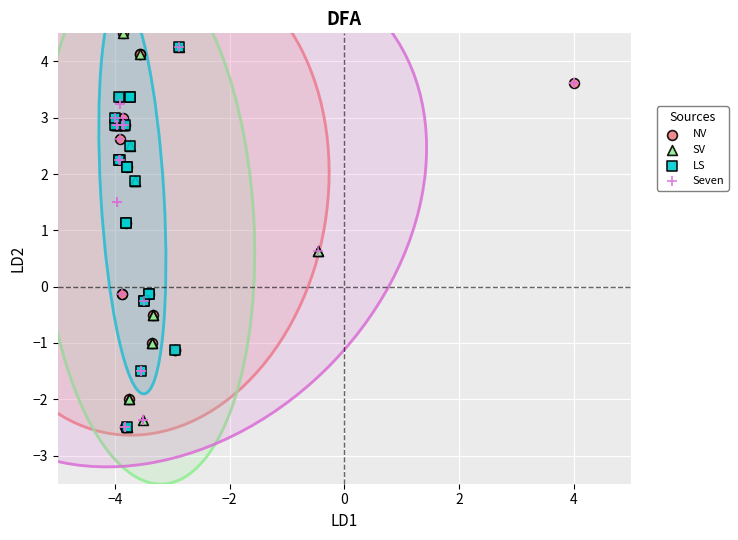

What are all the series names shown in the legend?

NV, SV, LS, Seven